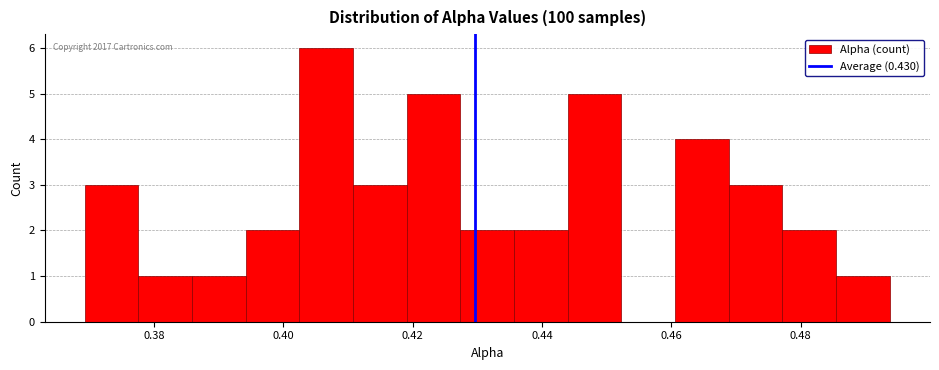

Which range on the x-axis has the tallest bar?

0.402 to 0.410